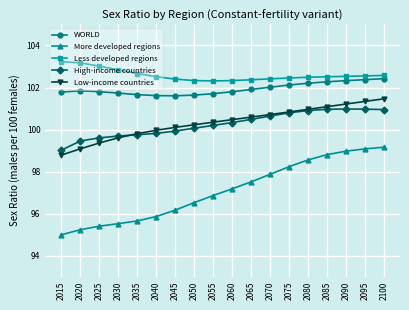

Is the value of Low-income countries at 2100 greater than the value of High-income countries at 2045?

Yes